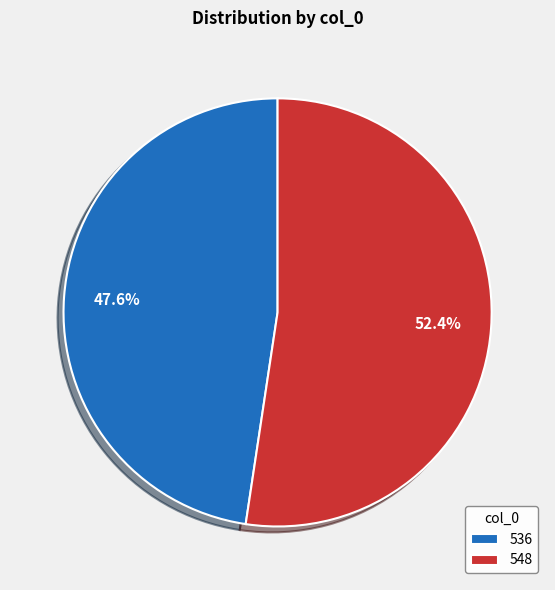

How many segments does this pie chart have?

2